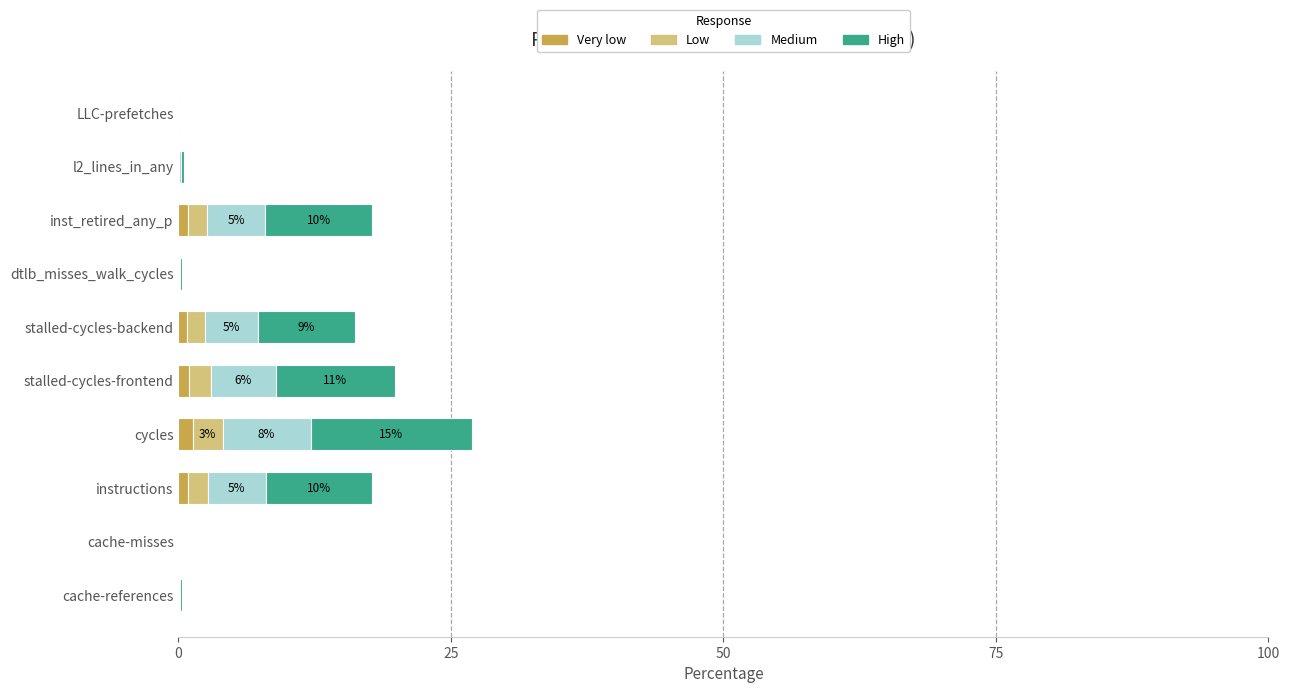

The Very low series shows 0.0 at cache-misses. True or false?

True